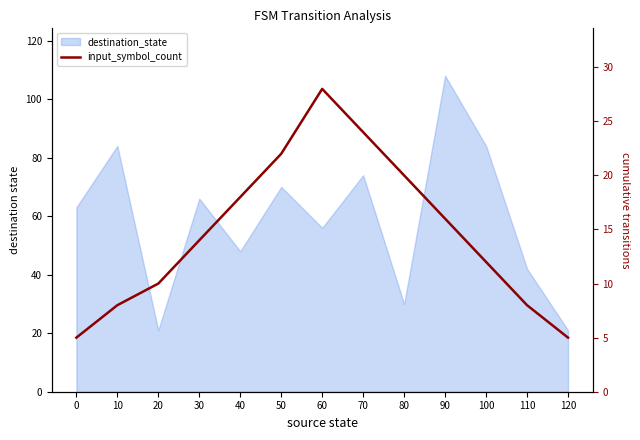

Where is the first local maximum?

60